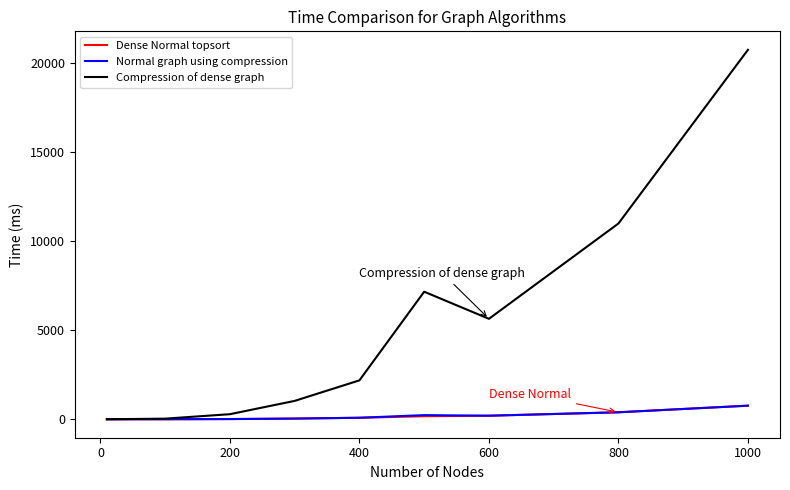

What is the maximum value shown in the chart?

20723.2